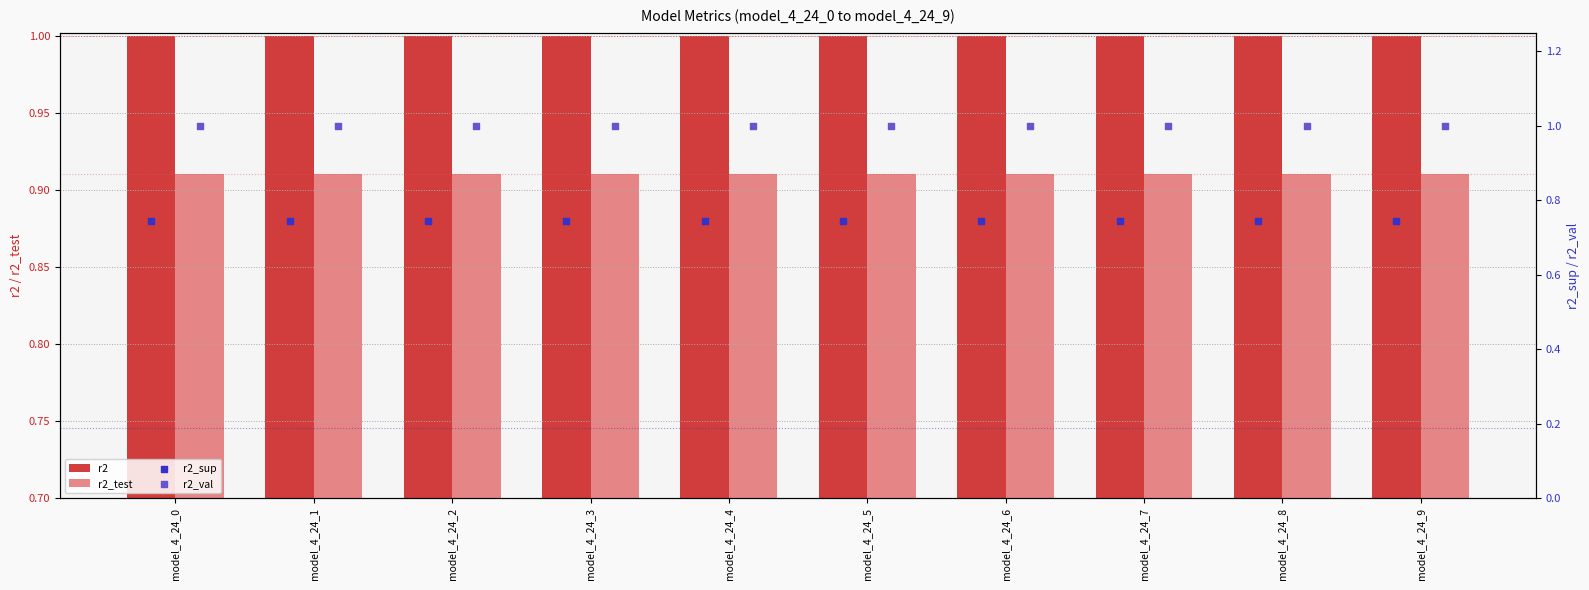

Which series has the largest total across all categories?

r2